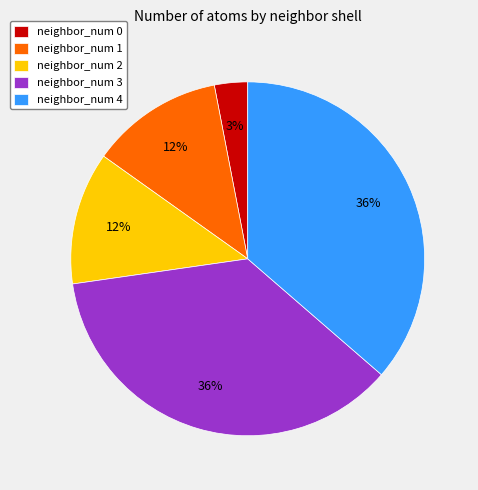

Combined, do neighbor_num 2 and neighbor_num 4 account for over 50%?

No